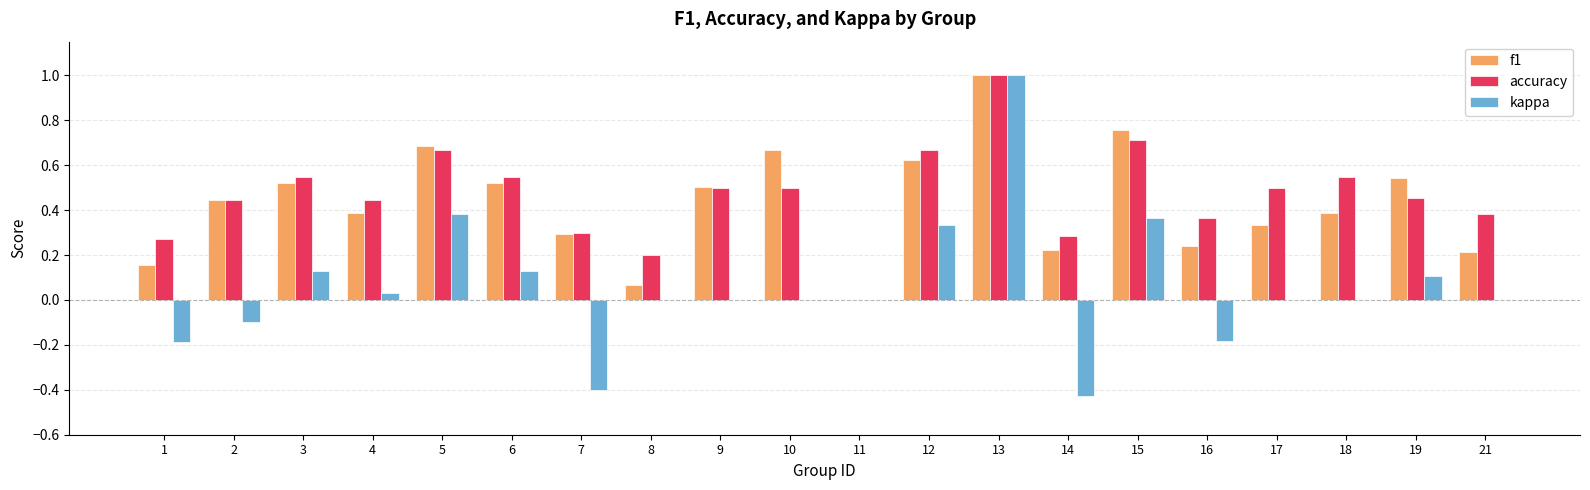

Does the chart contain stacked bars?

No